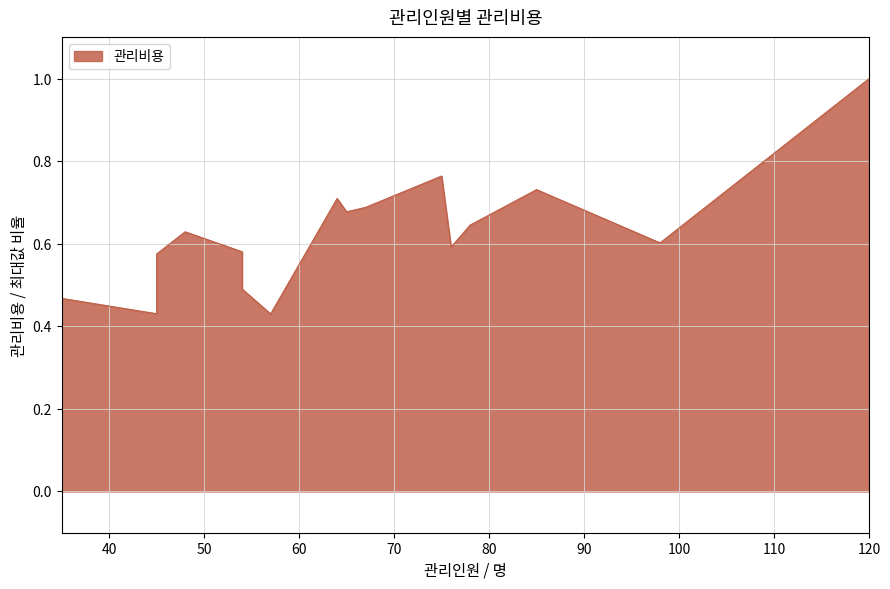

What is the value of the 10th point from the left?

0.7